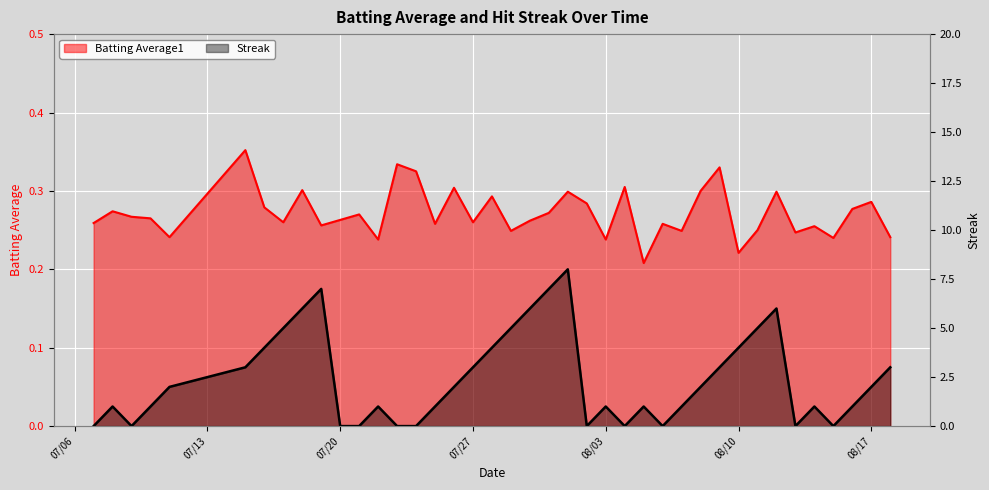

What is the label of the 26th point from the left?

2010-08-04